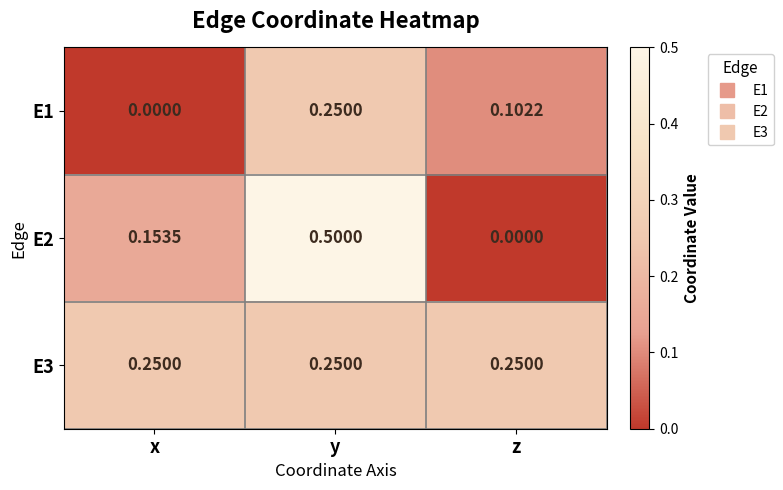

Where is E1 nearest to the value 0?

x